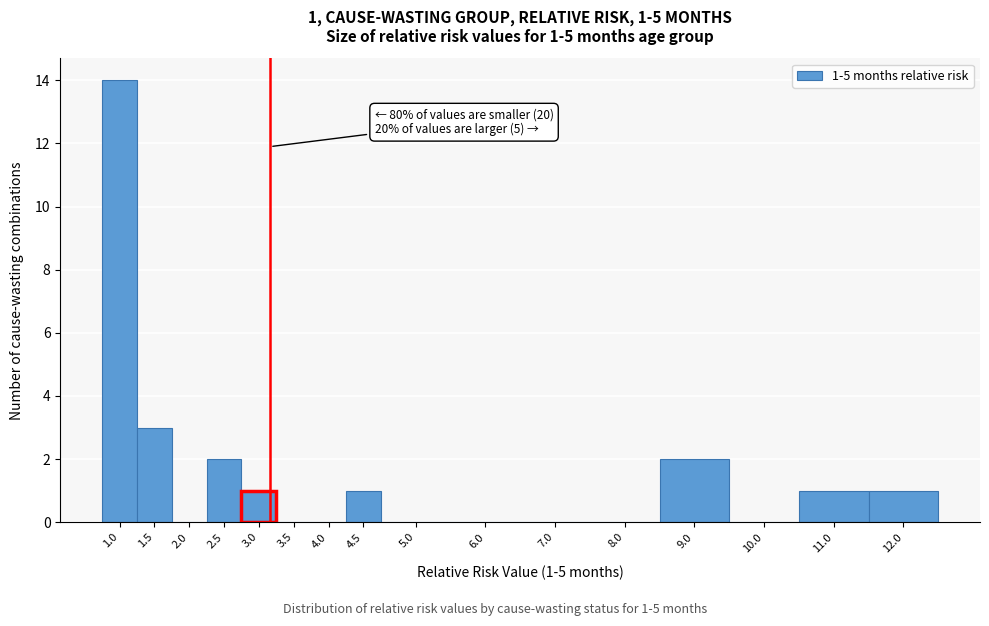

Reading right to left, extract all data points from this chart.

12.0=1	11.0=1	10.0=0	9.0=2	8.0=0	7.0=0	6.0=0	5.0=0	4.5=1	4.0=0	3.5=0	3.0=1	2.5=2	2.0=0	1.5=3	1.0=14